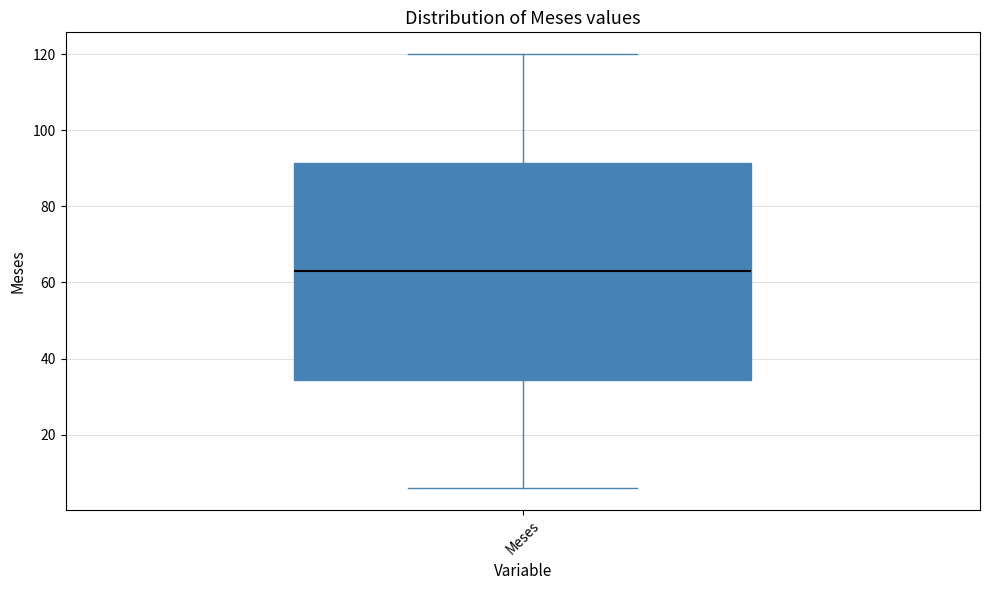

Read this box plot against the y-axis: the position of the median line, the range covered by the box, and the ends of both whiskers. The values are not printed on the chart, so give them approximately, as read against the axis.

median 64, box 34 to 92, whiskers 6 to 120